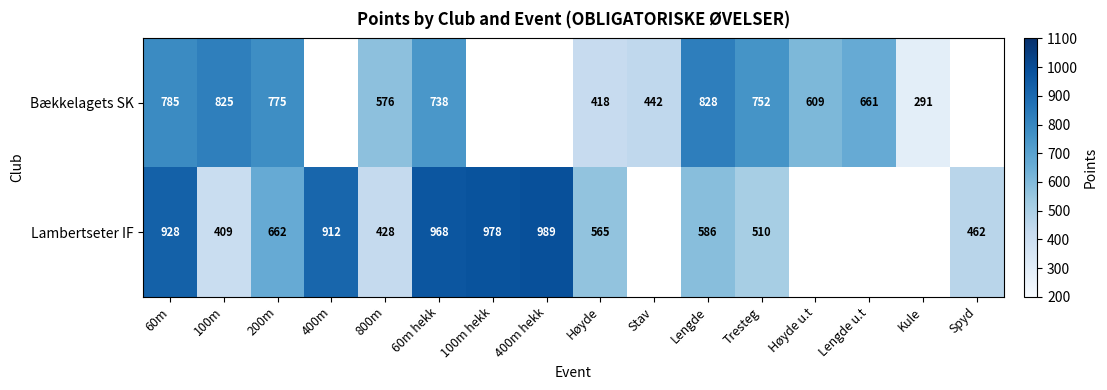

Rank the series at Høyde from lowest to highest value.

Bækkelagets SK, Lambertseter IF